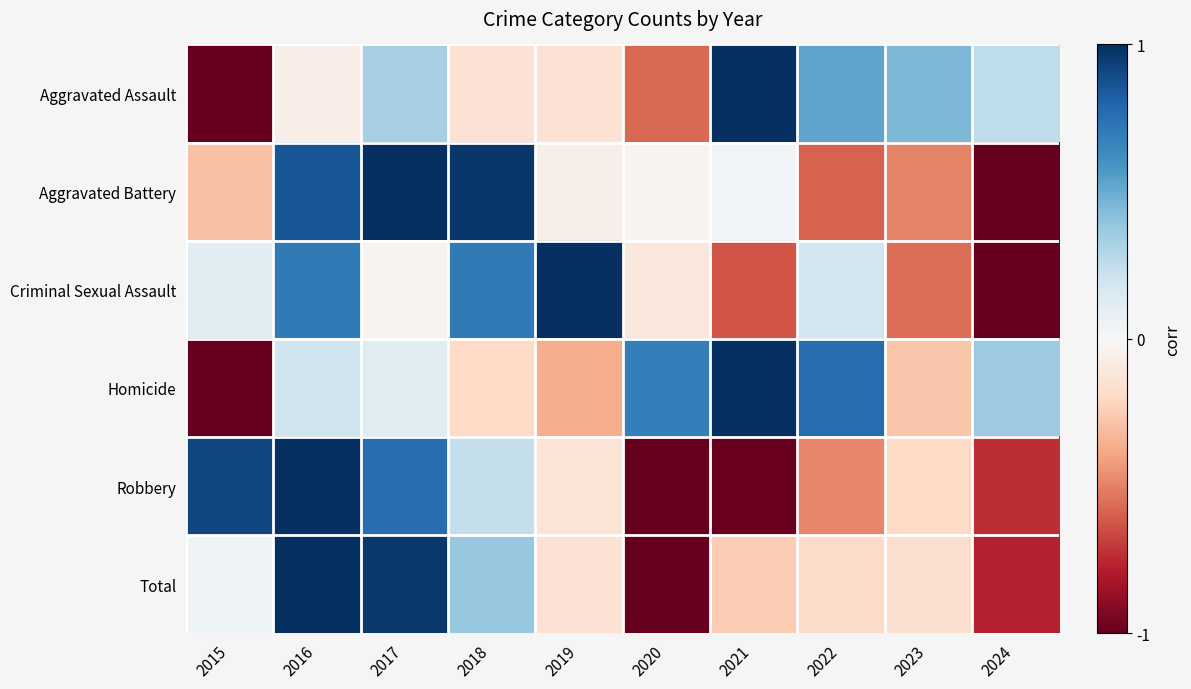

What is the maximum value shown in the chart?

1.0